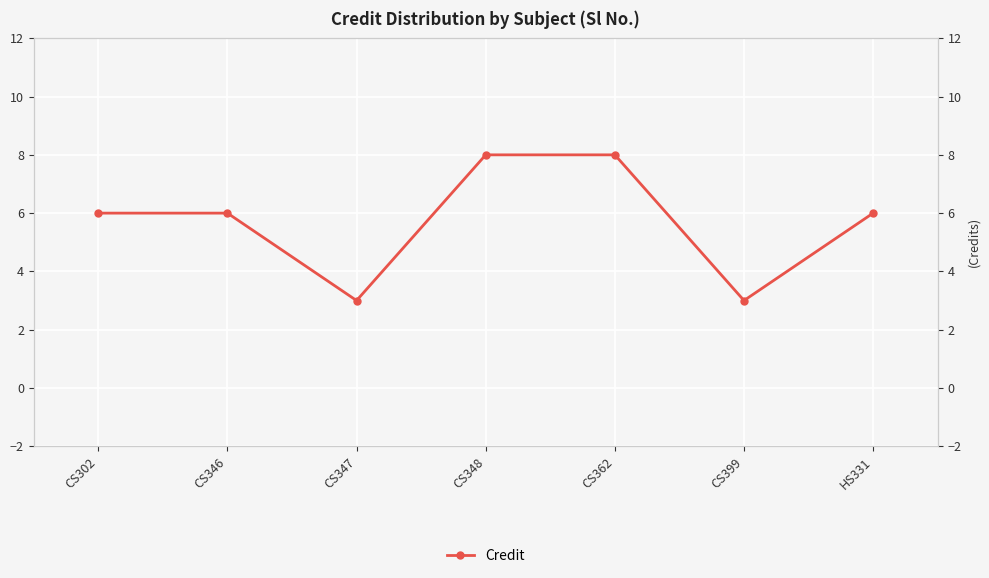

List the labels in order of value, smallest first.

CS347, CS399, CS302, CS346, HS331, CS348, CS362